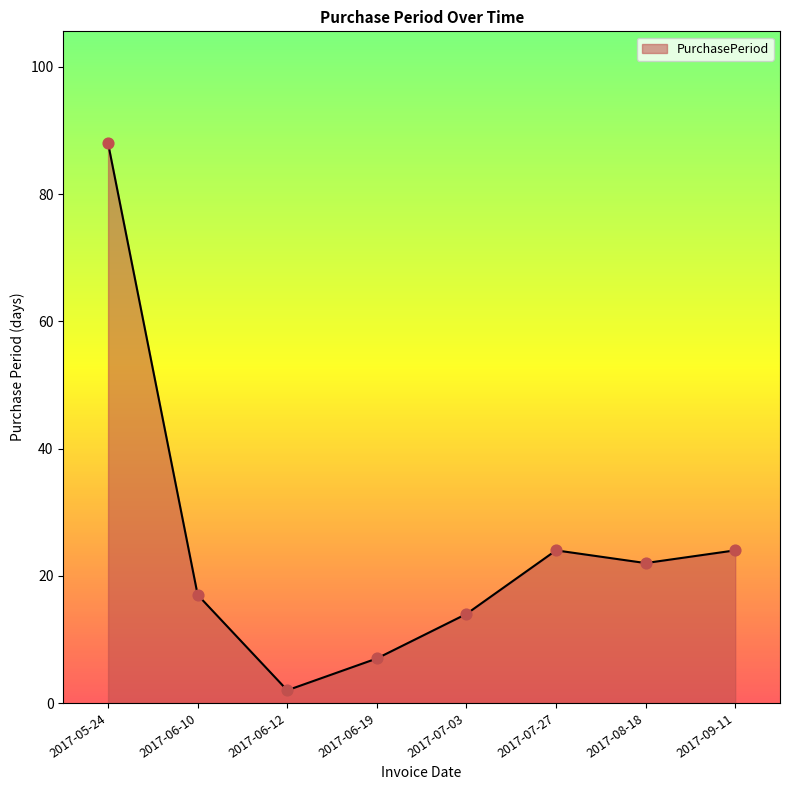

Which has a higher value, 2017-06-12 or 2017-06-19?

2017-06-19